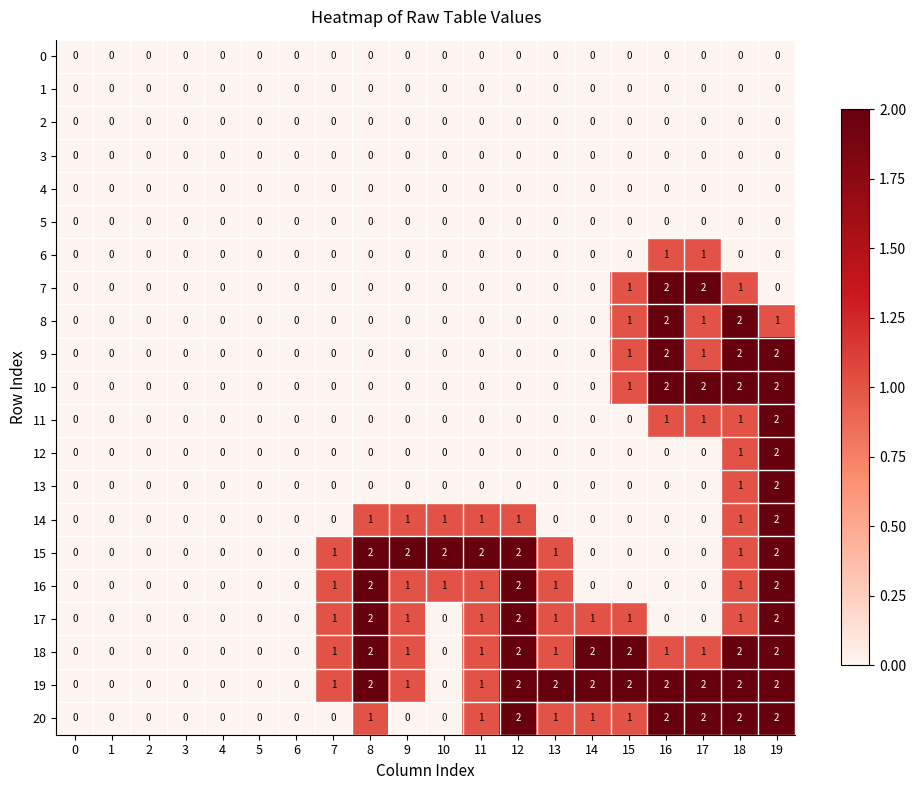

What is the sum of all 20 values?

15